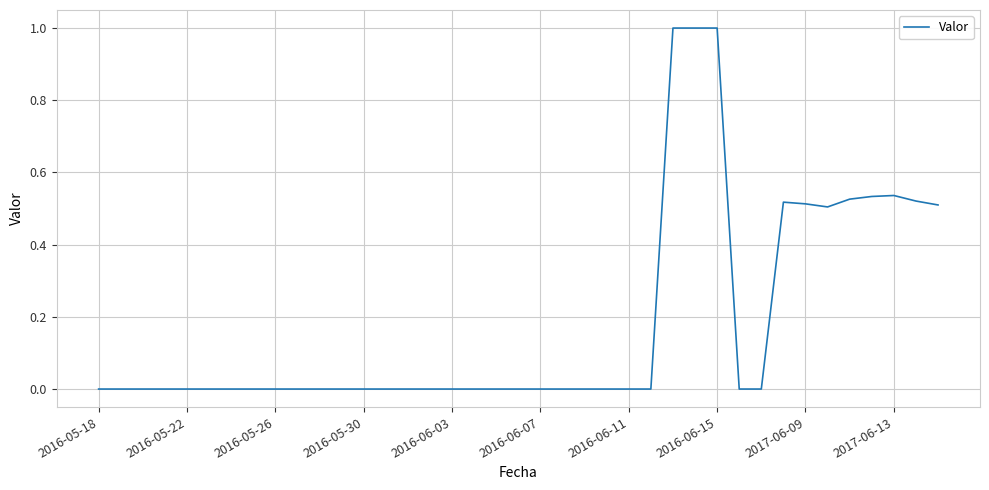

What is the greatest value displayed?

1.0